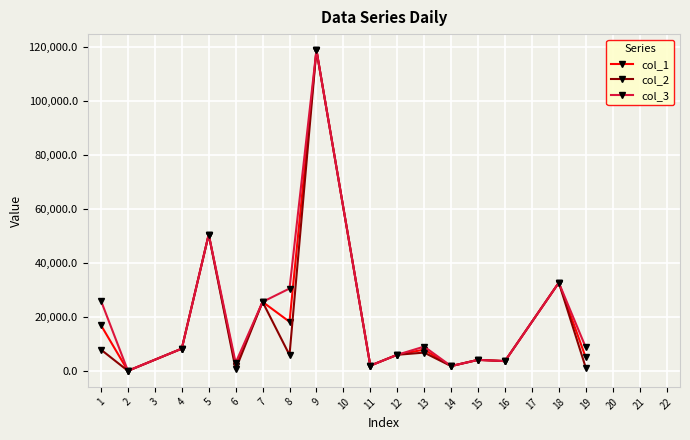

What is the maximum value for col_1?

118930.0